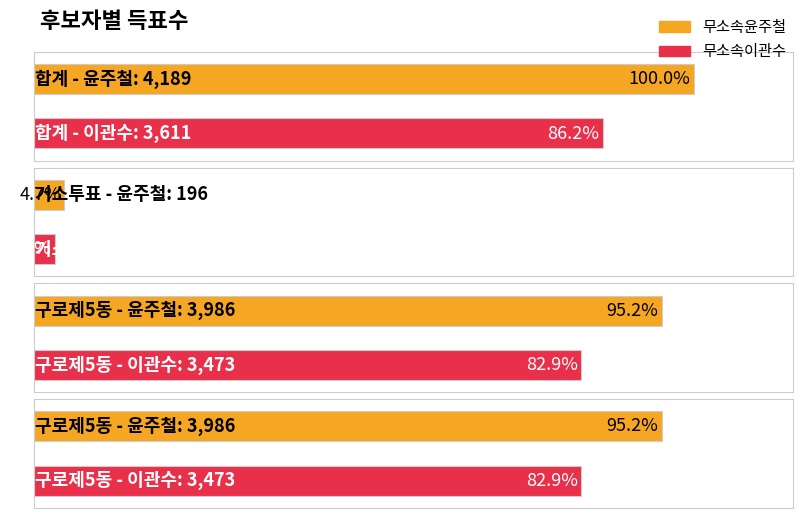

What is the total value across all series at 구로제5동?

7459